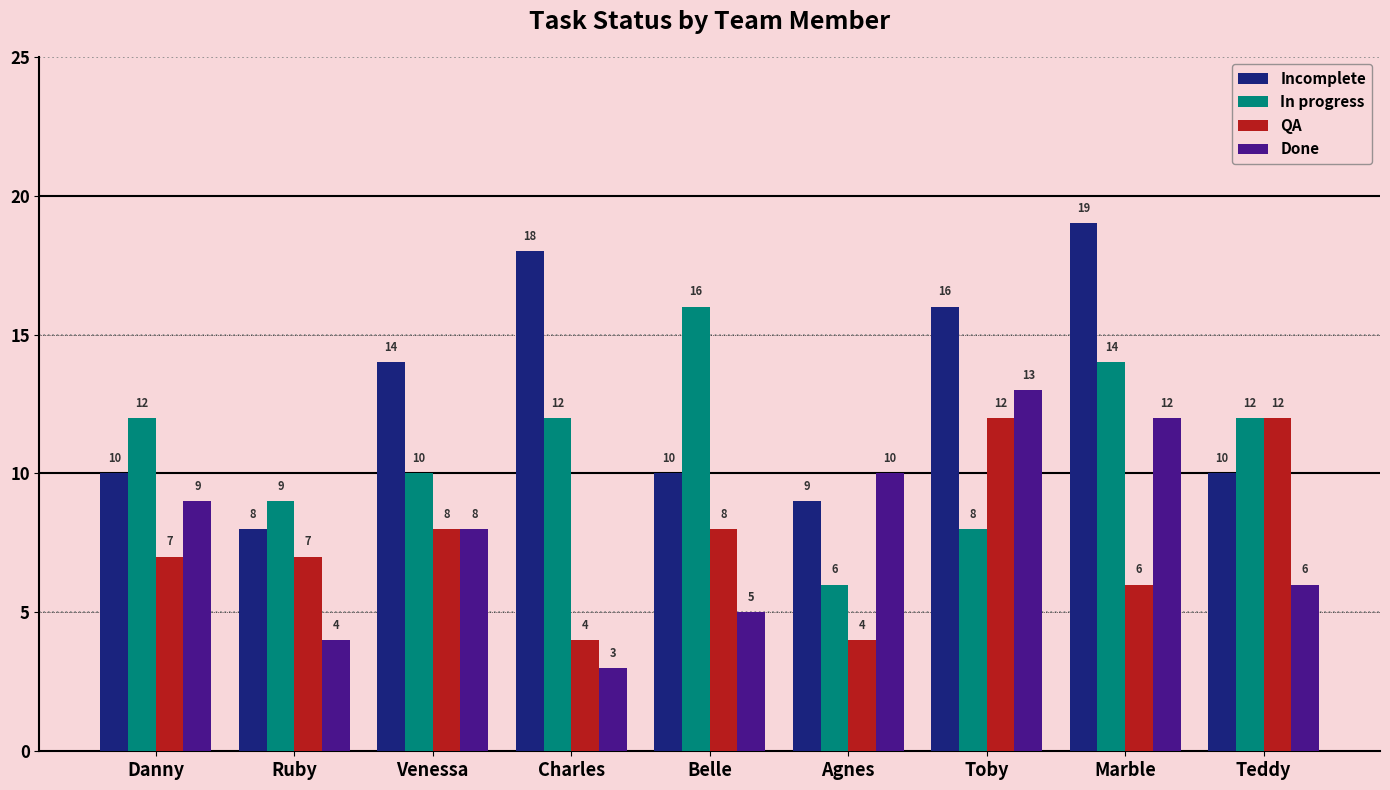

Read the Incomplete value at Teddy.

10